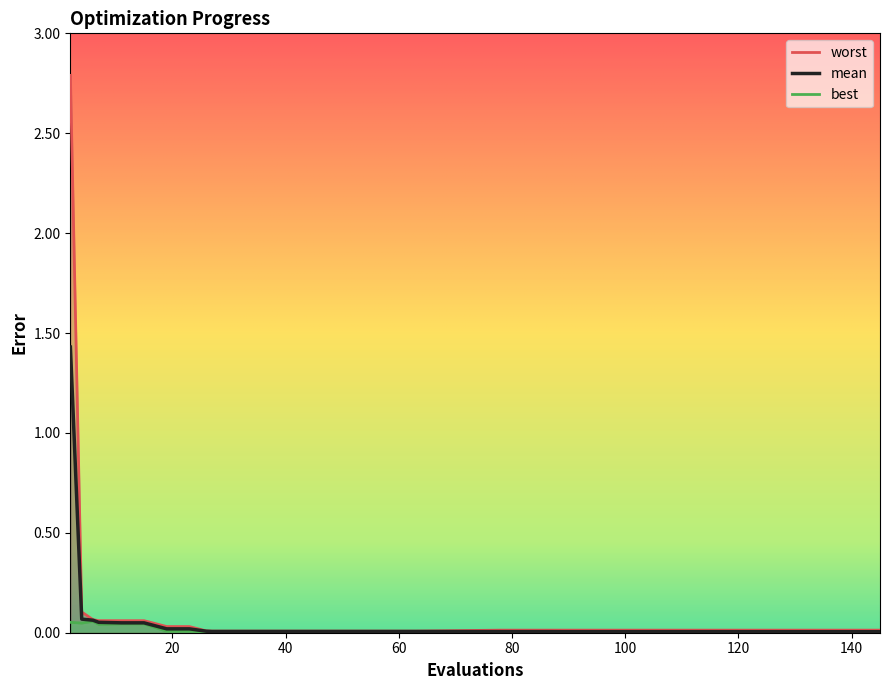

Which series changed the most between 6 and 93?

mean